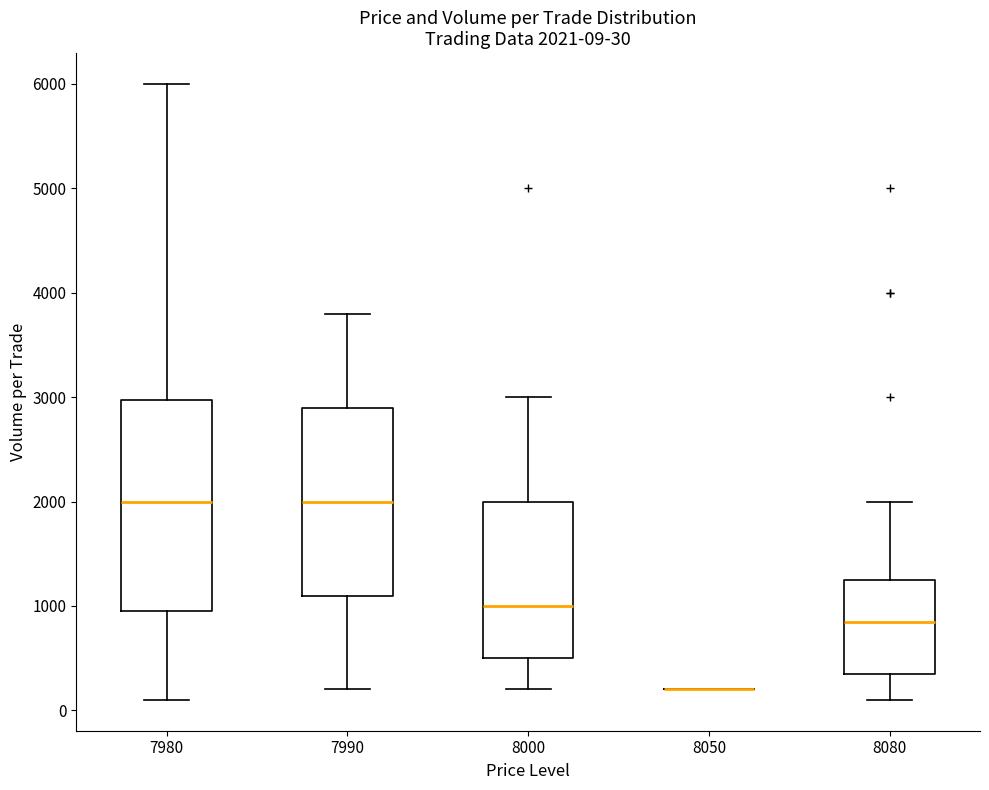

Which box is the tallest, from its lower edge to its upper edge?

7980